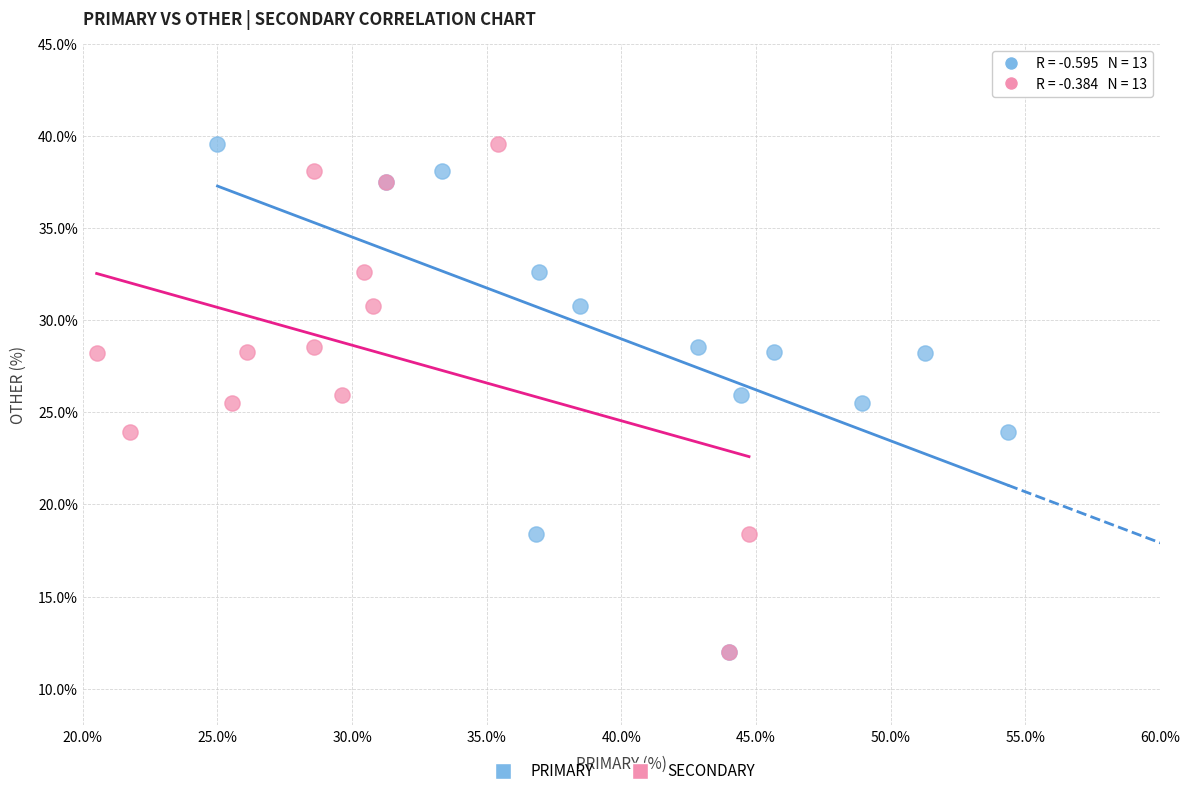

What are all the series names shown in the legend?

PRIMARY, SECONDARY